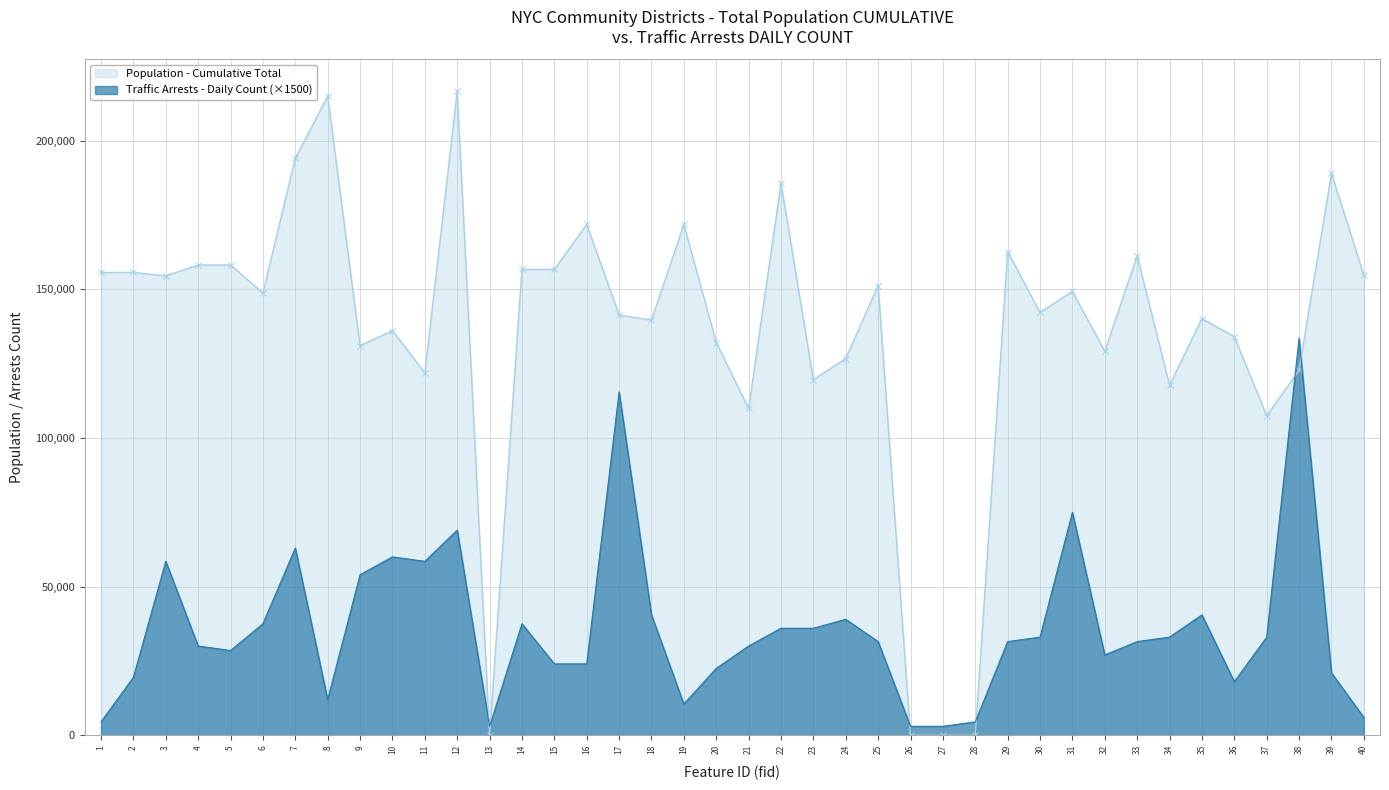

What value does the Traffic Arrests (Daily) series have at 7?

63000